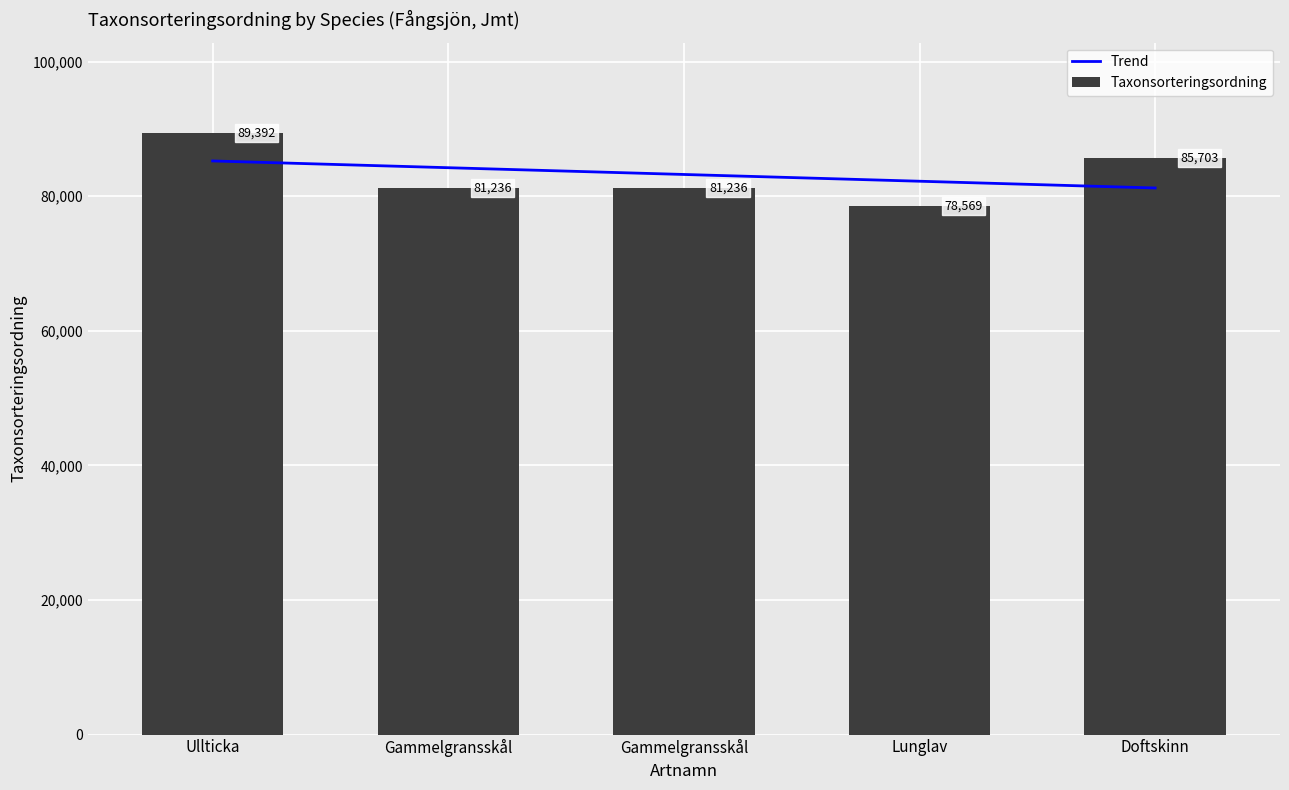

True or false: Trend has a value of 144955.7 at Gammelgransskål.

False